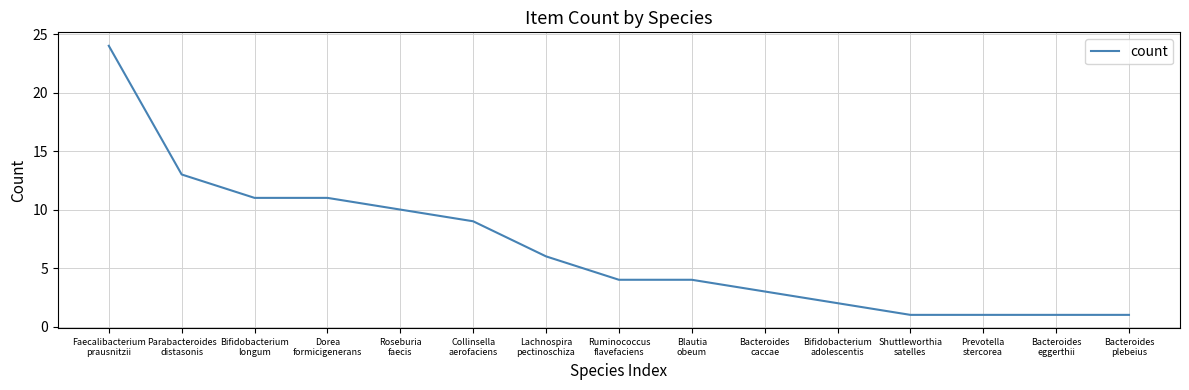

What value does the data have at Faecalibacterium
prausnitzii, to the nearest 5?

25